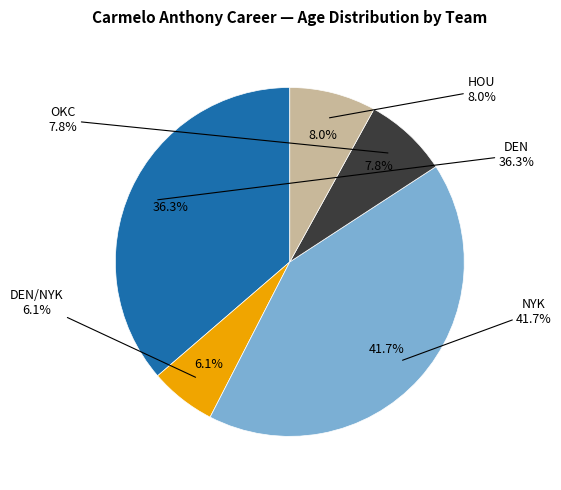

Do DEN/NYK (2010-11) and DEN (2009-10) together represent more than half of the pie?

No